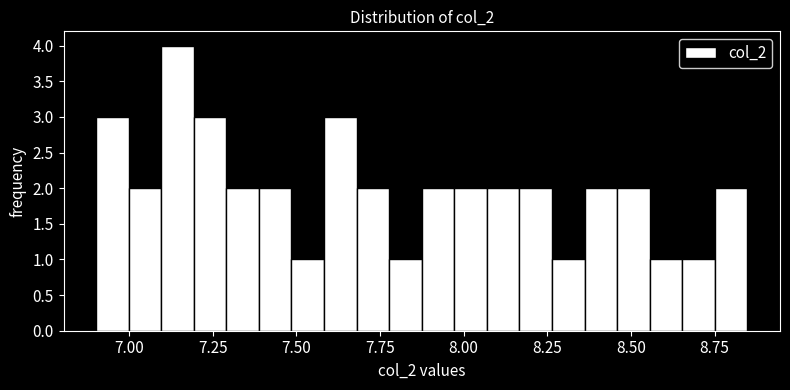

Read against the x-axis, roughly where is the centre of the tallest bar?

7.15